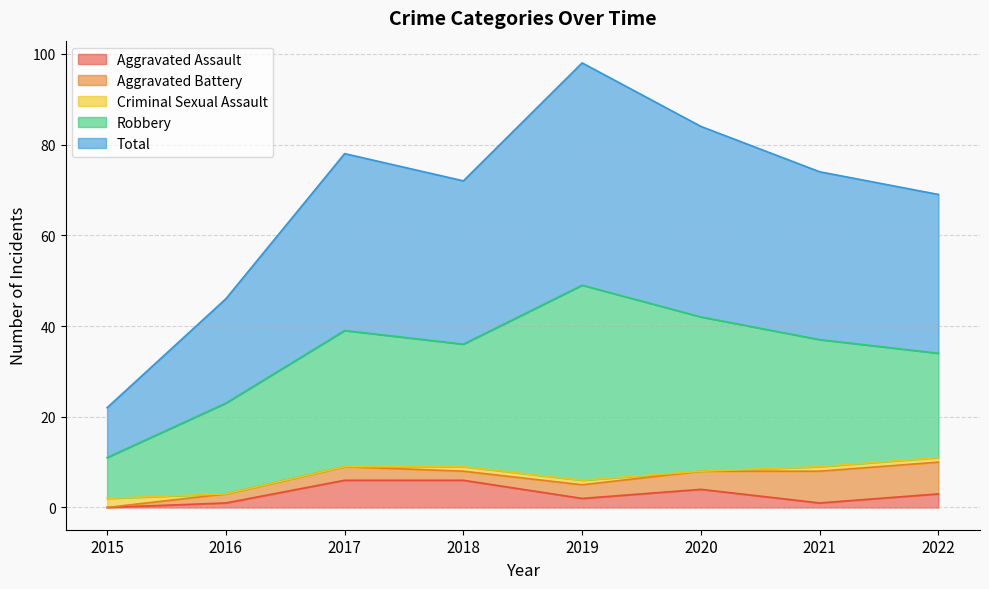

Reading left to right, transcribe all the data shown in this chart.

Aggravated Assault: 0	1	6	6	2	4	1	3
Aggravated Battery: 0	2	3	2	3	4	7	7
Criminal Sexual Assault: 2	0	0	1	1	0	1	1
Robbery: 9	20	30	27	43	34	28	23
Total: 11	23	39	36	49	42	37	35